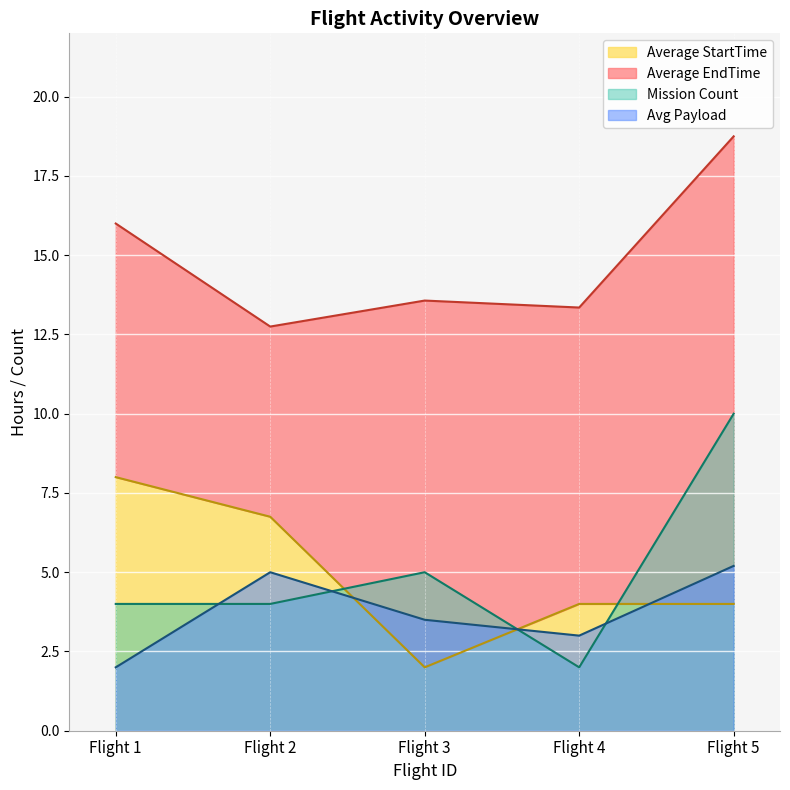

The Mission Count series shows 0.5 at Flight 4. True or false?

False